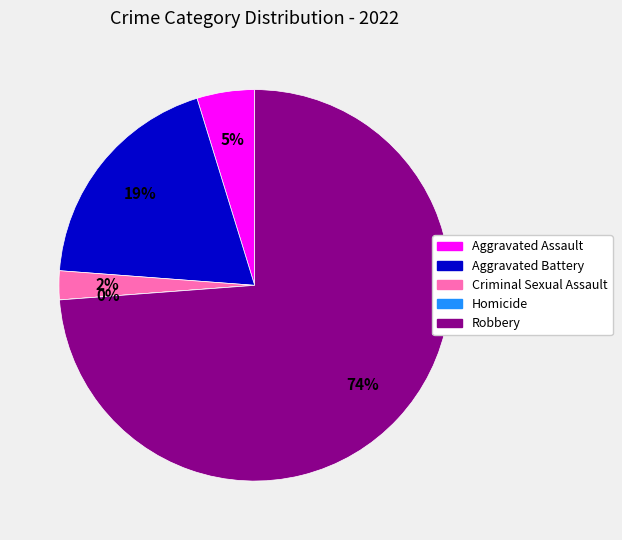

What percentage do Criminal Sexual Assault and Aggravated Battery together represent?

21.4%